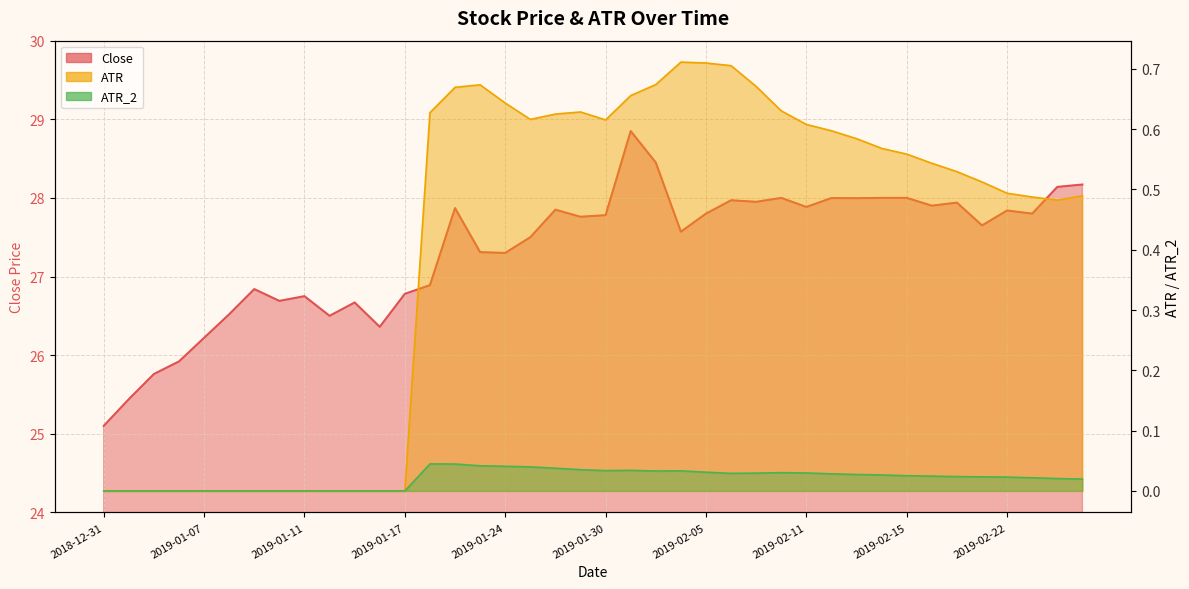

What is the greatest value displayed?

28.9